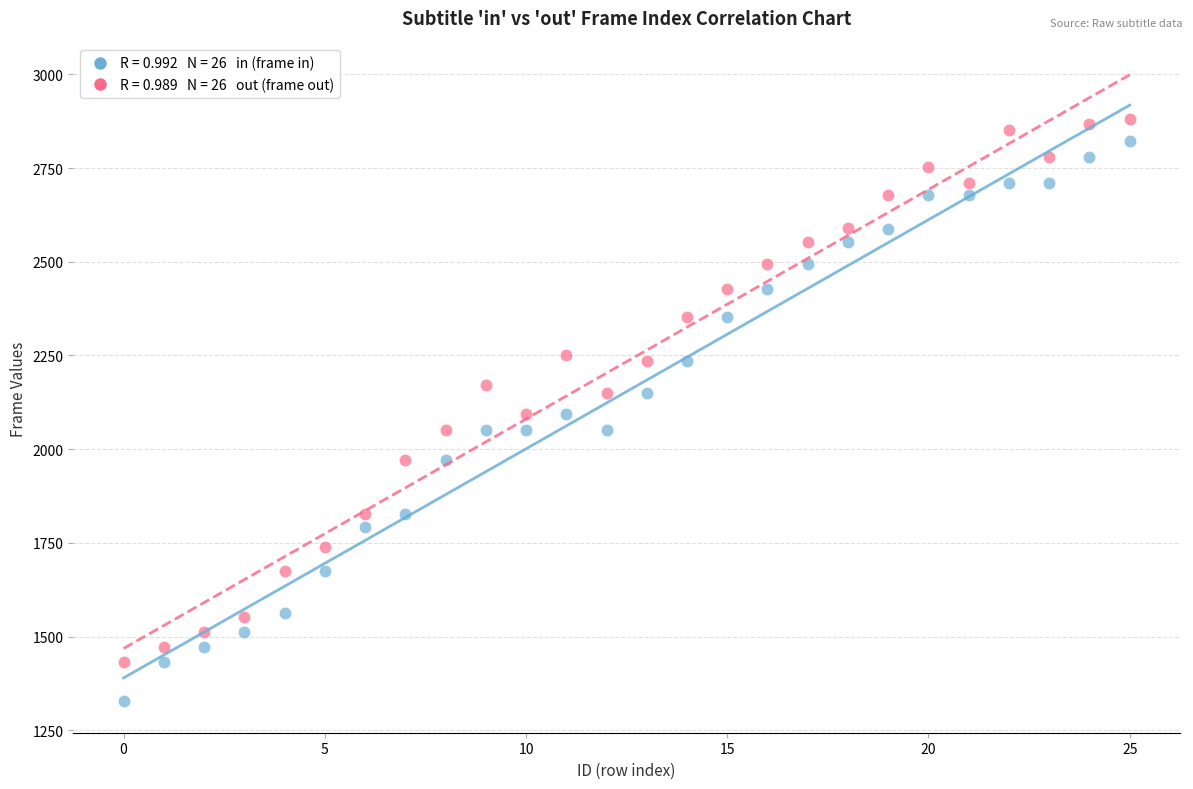

Across all data points, what is the range of Y values (max minus min)?

1553